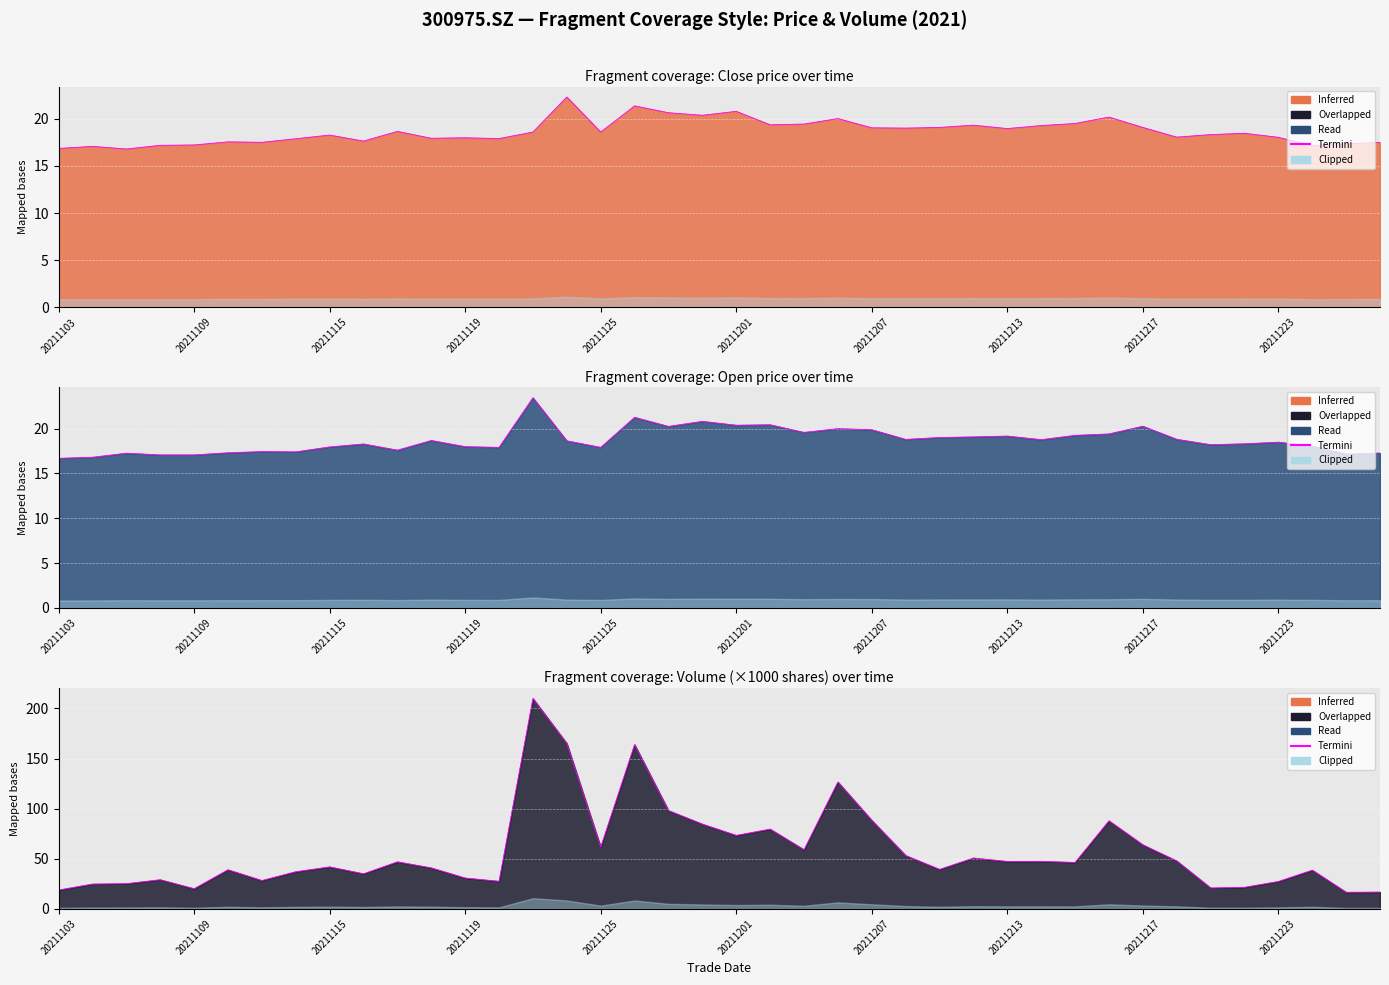

How many lines are shown in the chart?

1